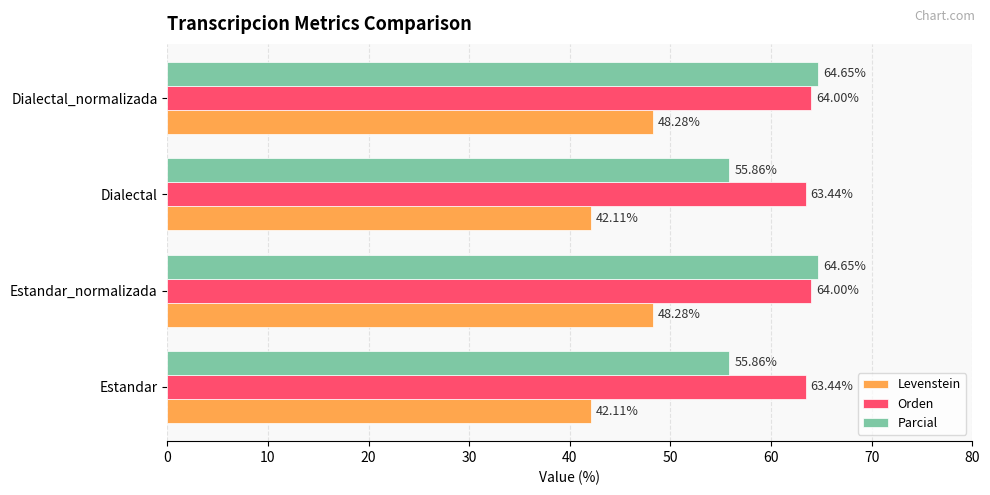

What is the lowest value of the Parcial series?

55.9